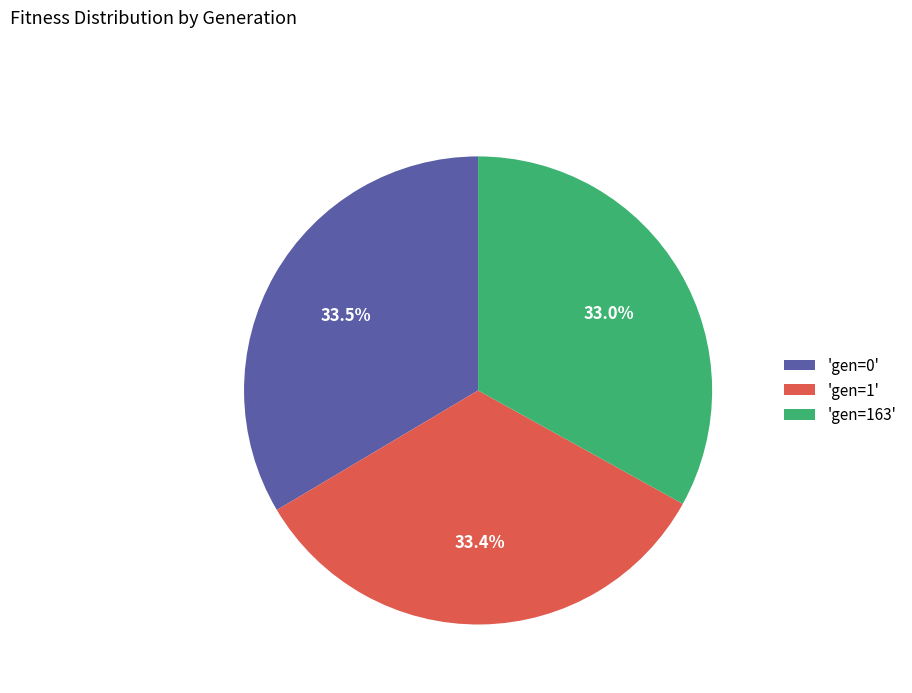

Do 'gen=0' and 'gen=163' together represent more than half of the pie?

Yes